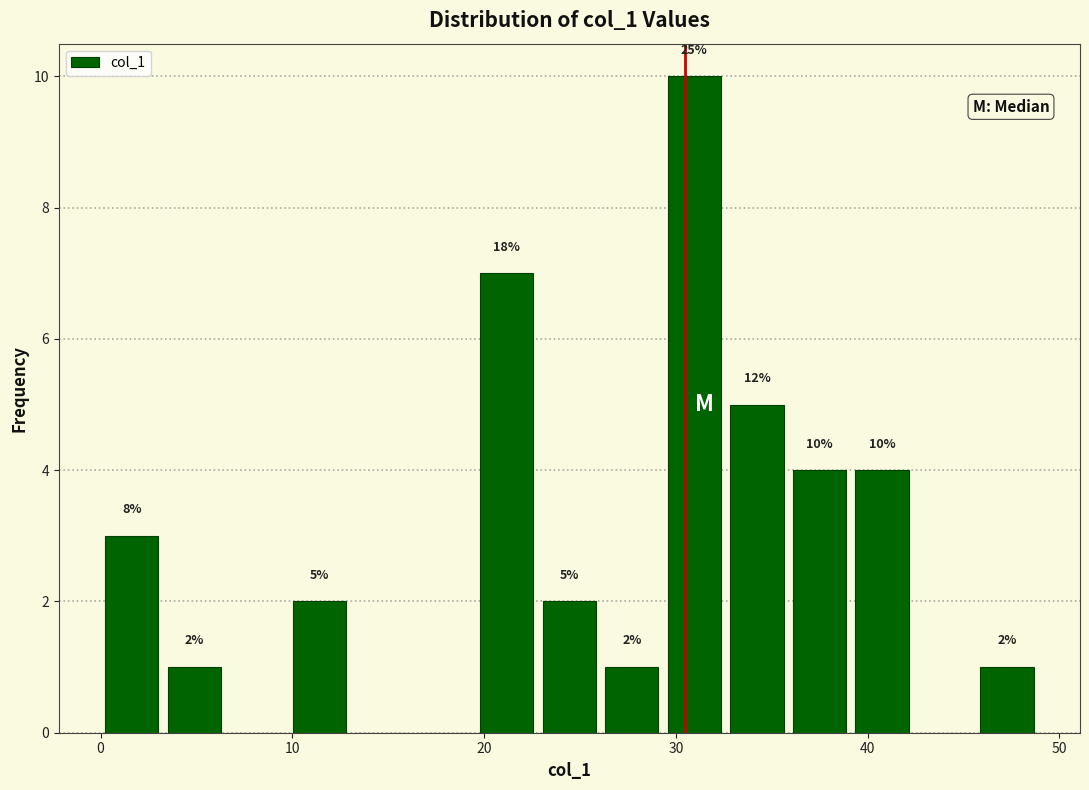

Around what value on the x-axis is the tallest bar? Give the approximate position of its centre, as read against the axis.

31